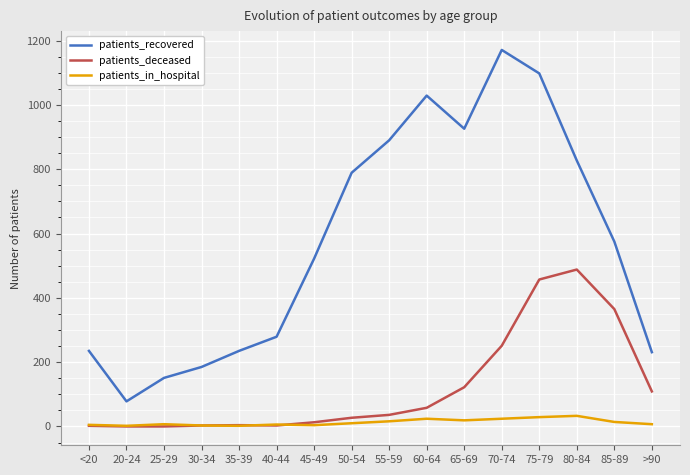

True or false: patients_deceased has more than 1 interior local peaks.

True